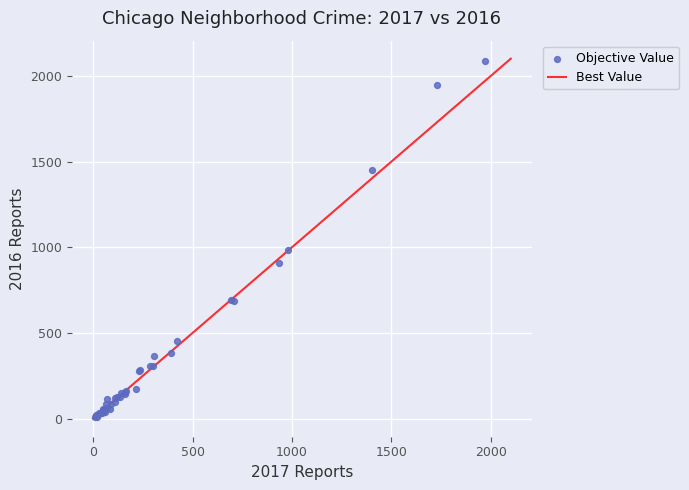

What Y value in the scatter plot is closest to 1048?

983